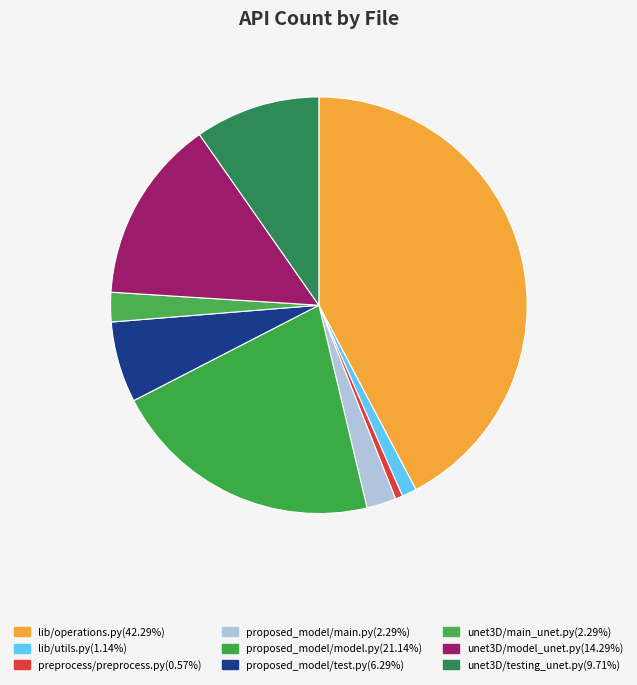

True or false: proposed_model/main.py accounts for 11% of the total.

False